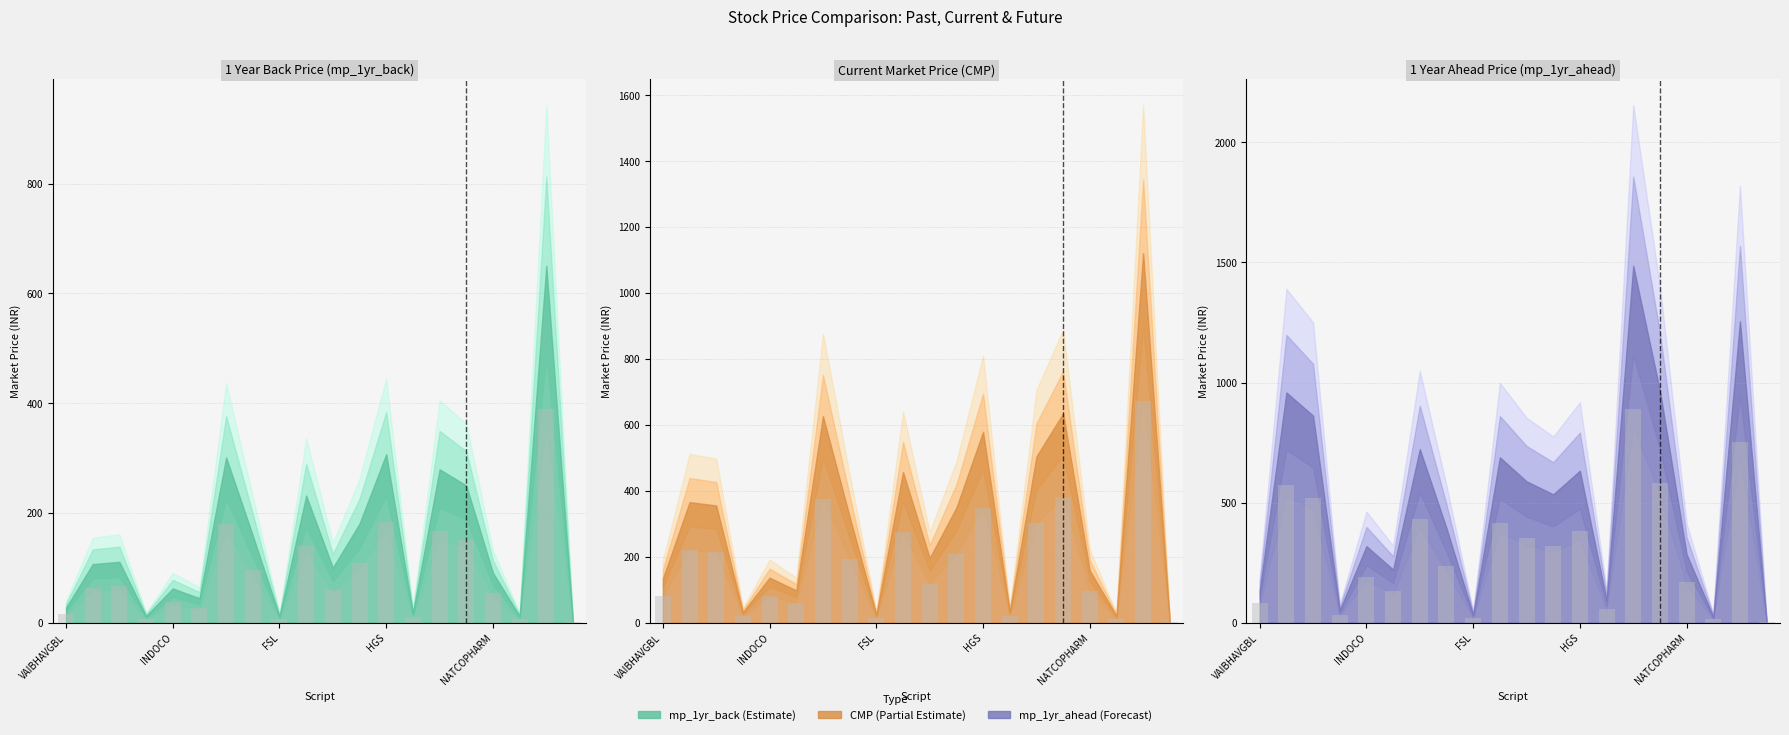

What are all the series names shown in the legend?

CMP, mp_1yr_back, mp_1yr_ahead